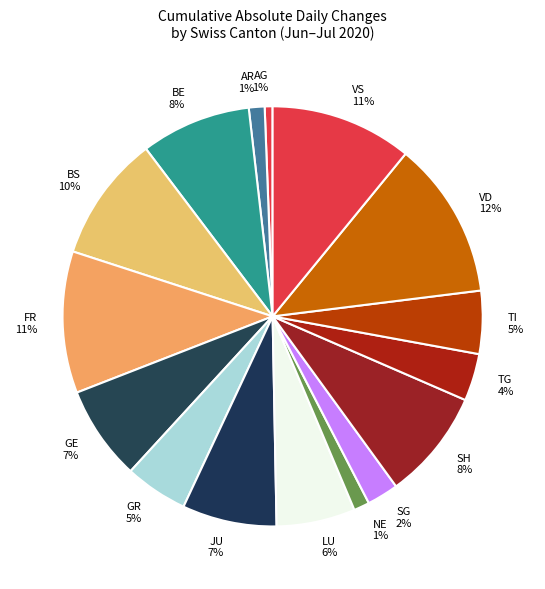

Is the sum of TI and VD greater than half?

No